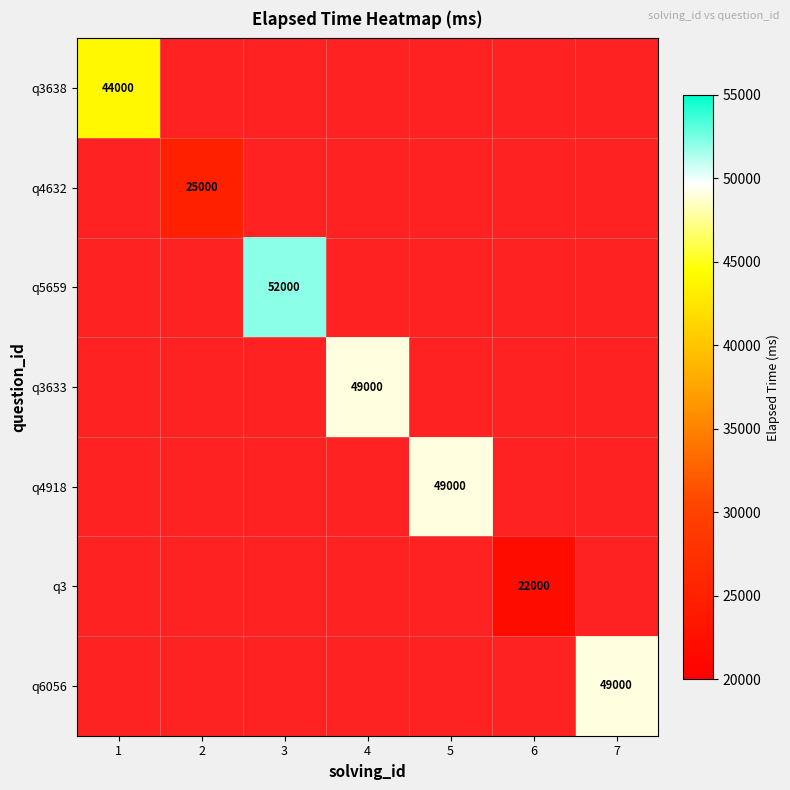

How many values in q6056 are above zero?

1